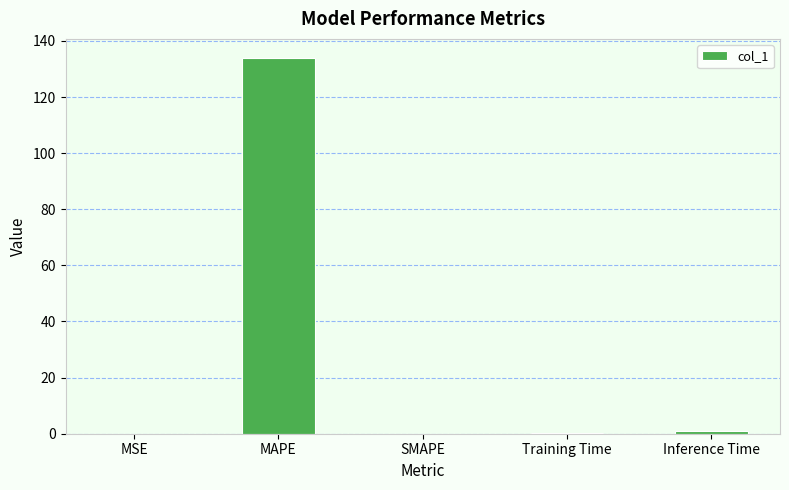

True or false: the data shows 134.0 at MAPE.

True